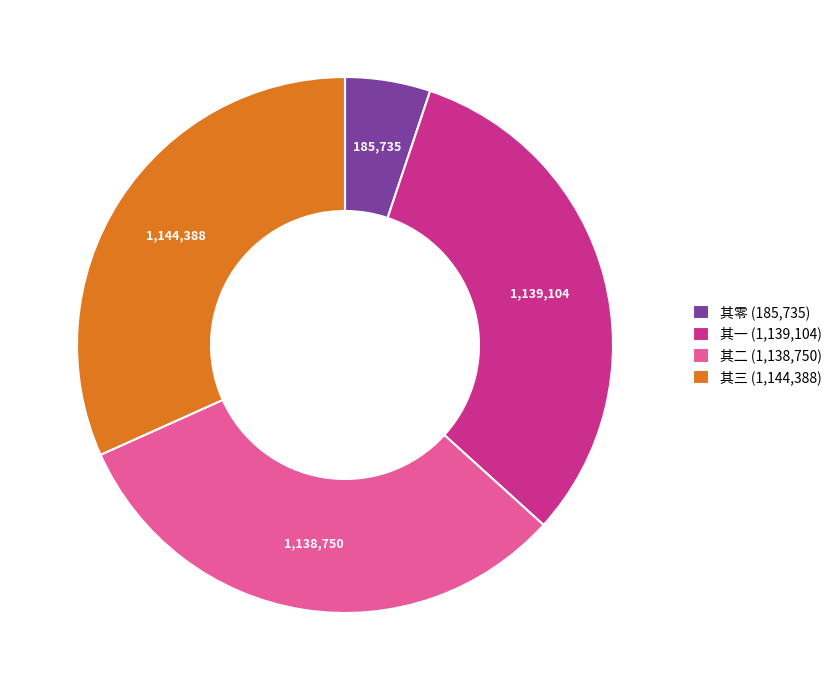

How many segments does this pie chart have?

4